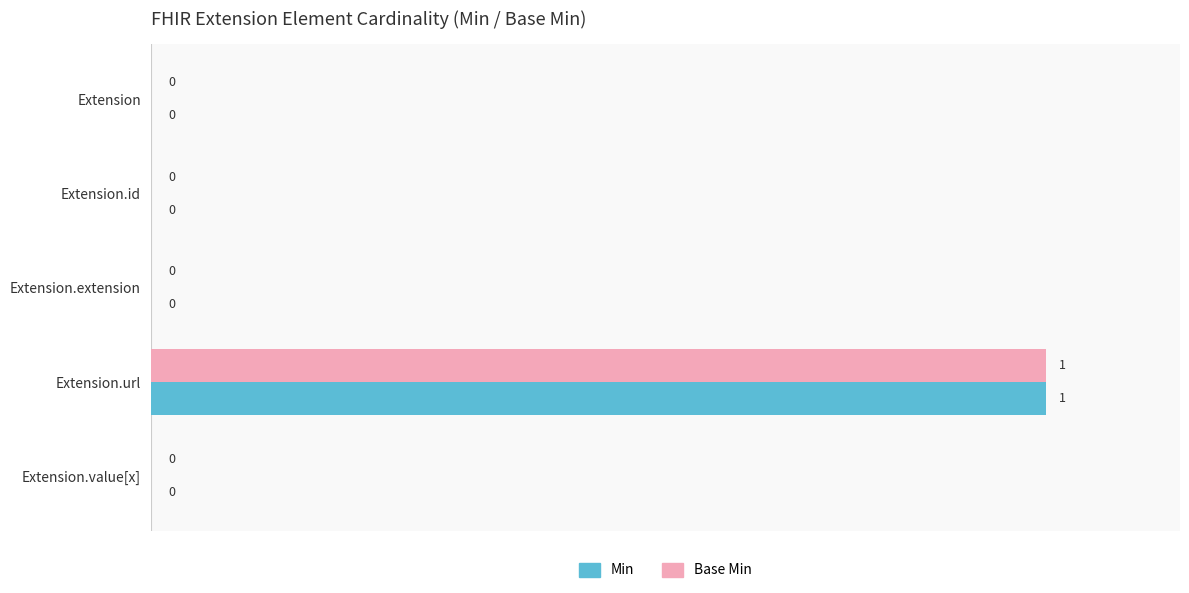

What is the sum of all Base Min values?

100